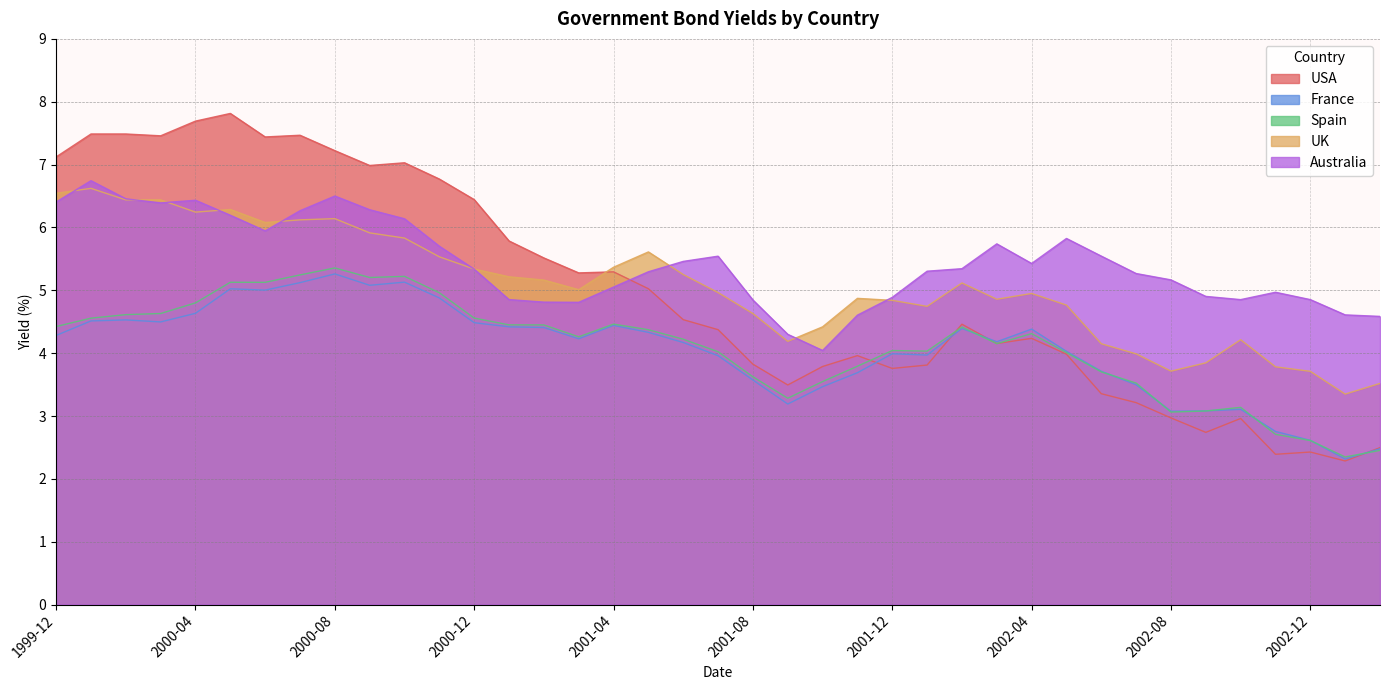

At which label is France closest to 3?

2002-08